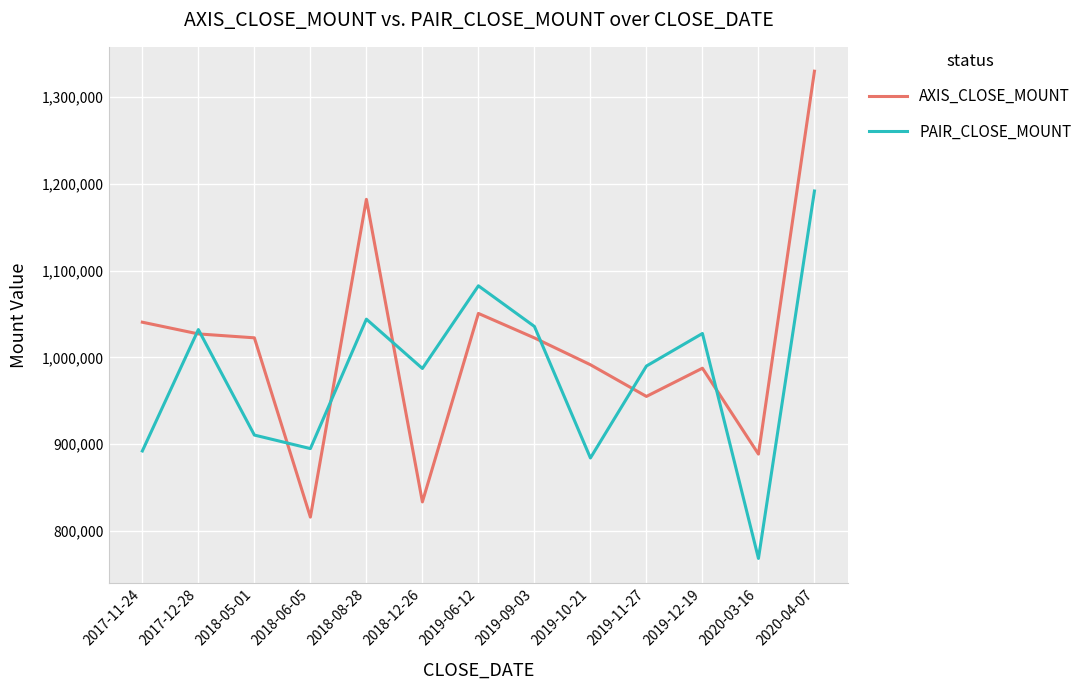

How many lines are shown in the chart?

2